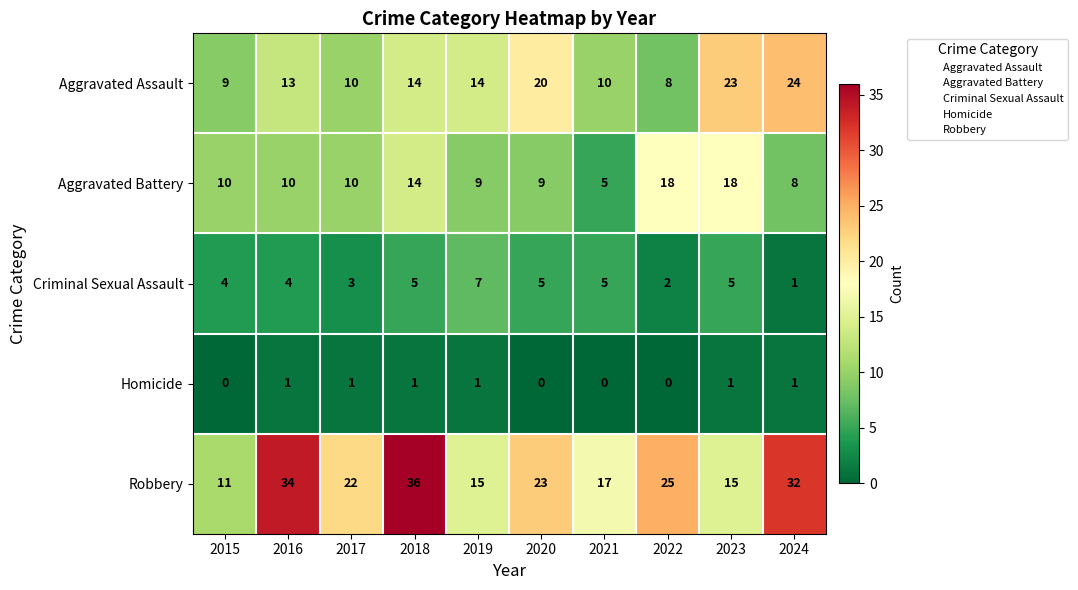

True or false: Criminal Sexual Assault has a value of 0 at 2024.

False